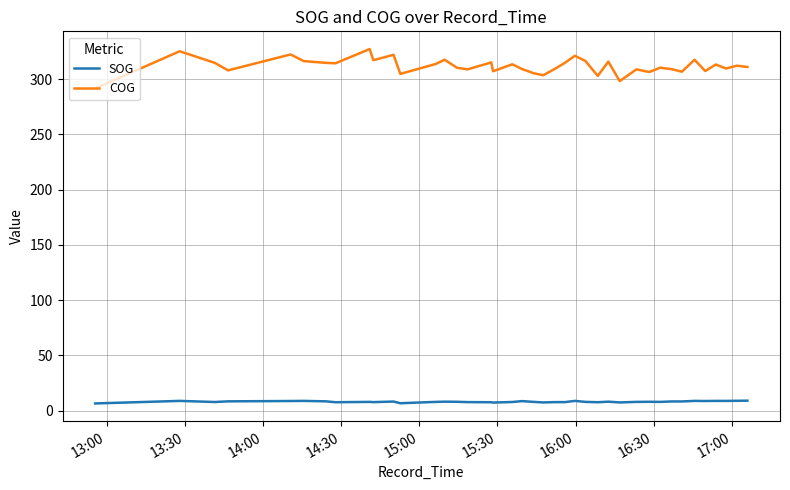

In COG, how many points are lower than both neighbors (excluding endpoints)?

13